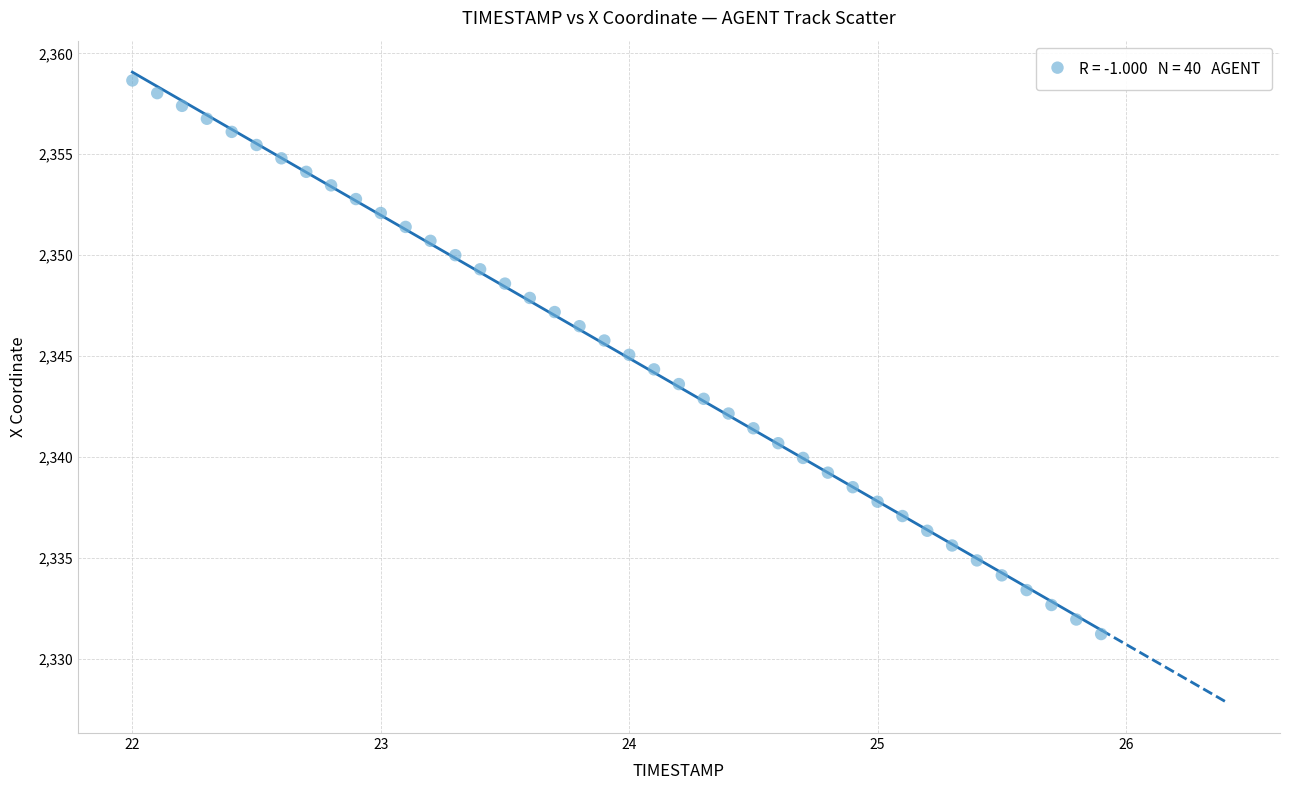

What is the range of X values (max minus min)?

3.9